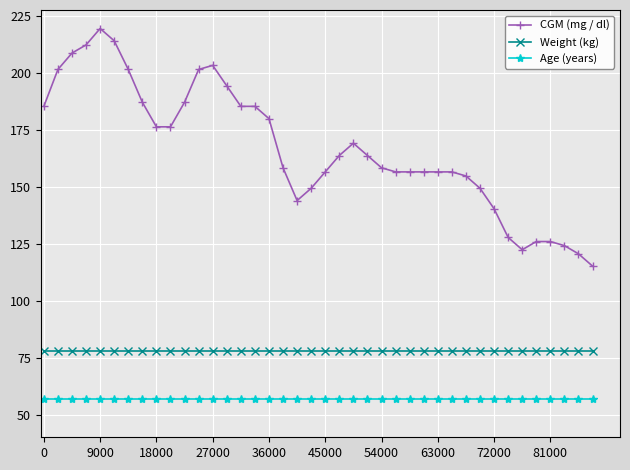

True or false: Age (years) and Weight (kg) cross at least once.

False